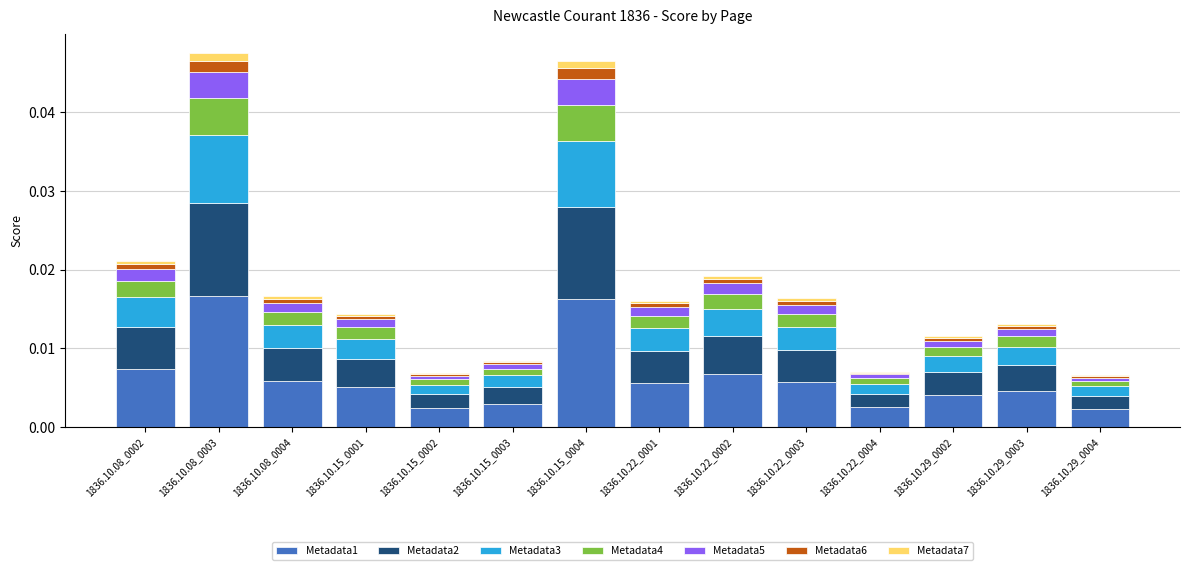

Are the bars horizontal?

No